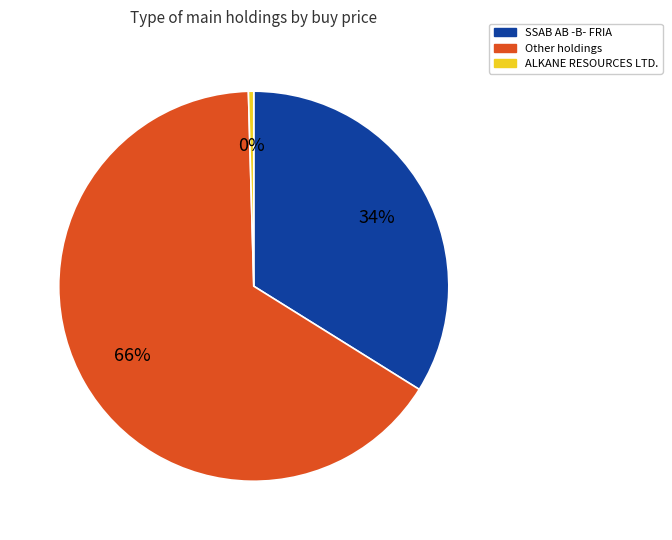

To the nearest percent, what is the combined percentage of ALKANE RESOURCES LTD. and Other holdings?

66%